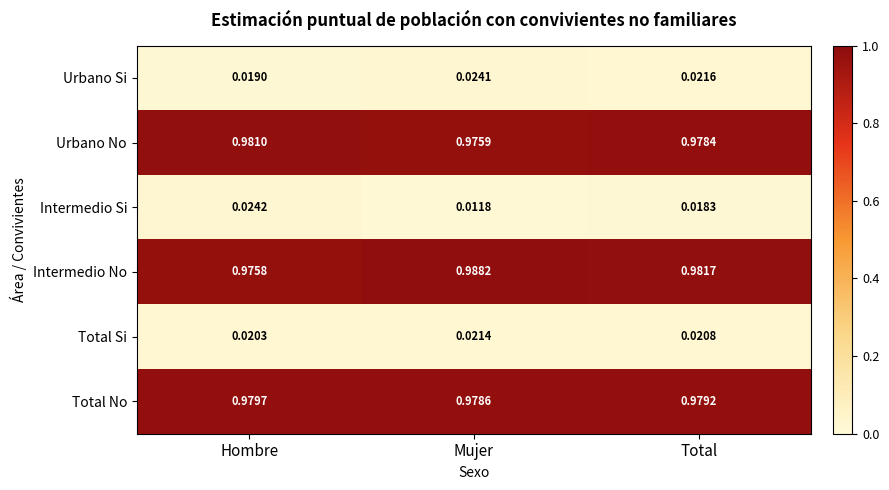

Which series has the largest total across all categories?

Intermedio No